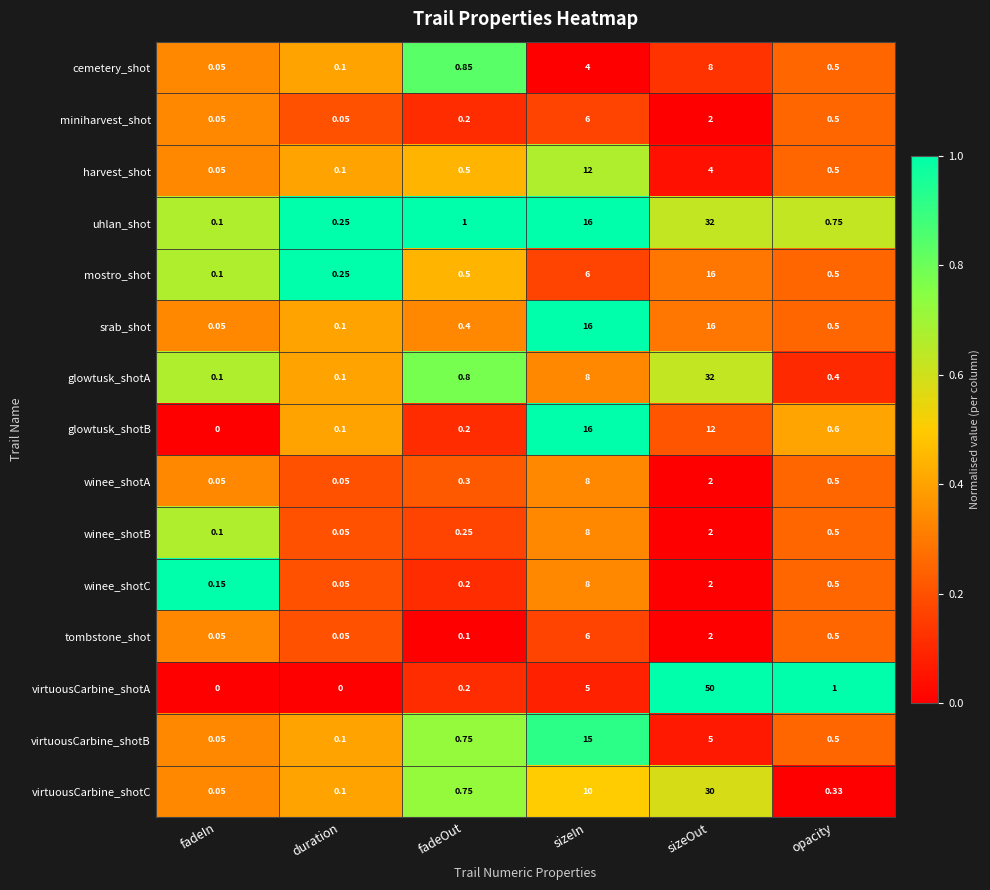

At which category is the sum across all series the highest?

sizeOut